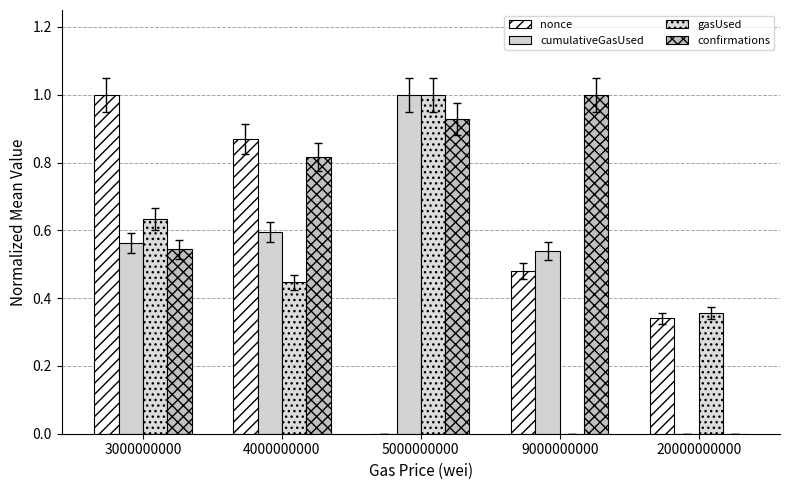

What are all the series names shown in the legend?

nonce, cumulativeGasUsed, gasUsed, confirmations